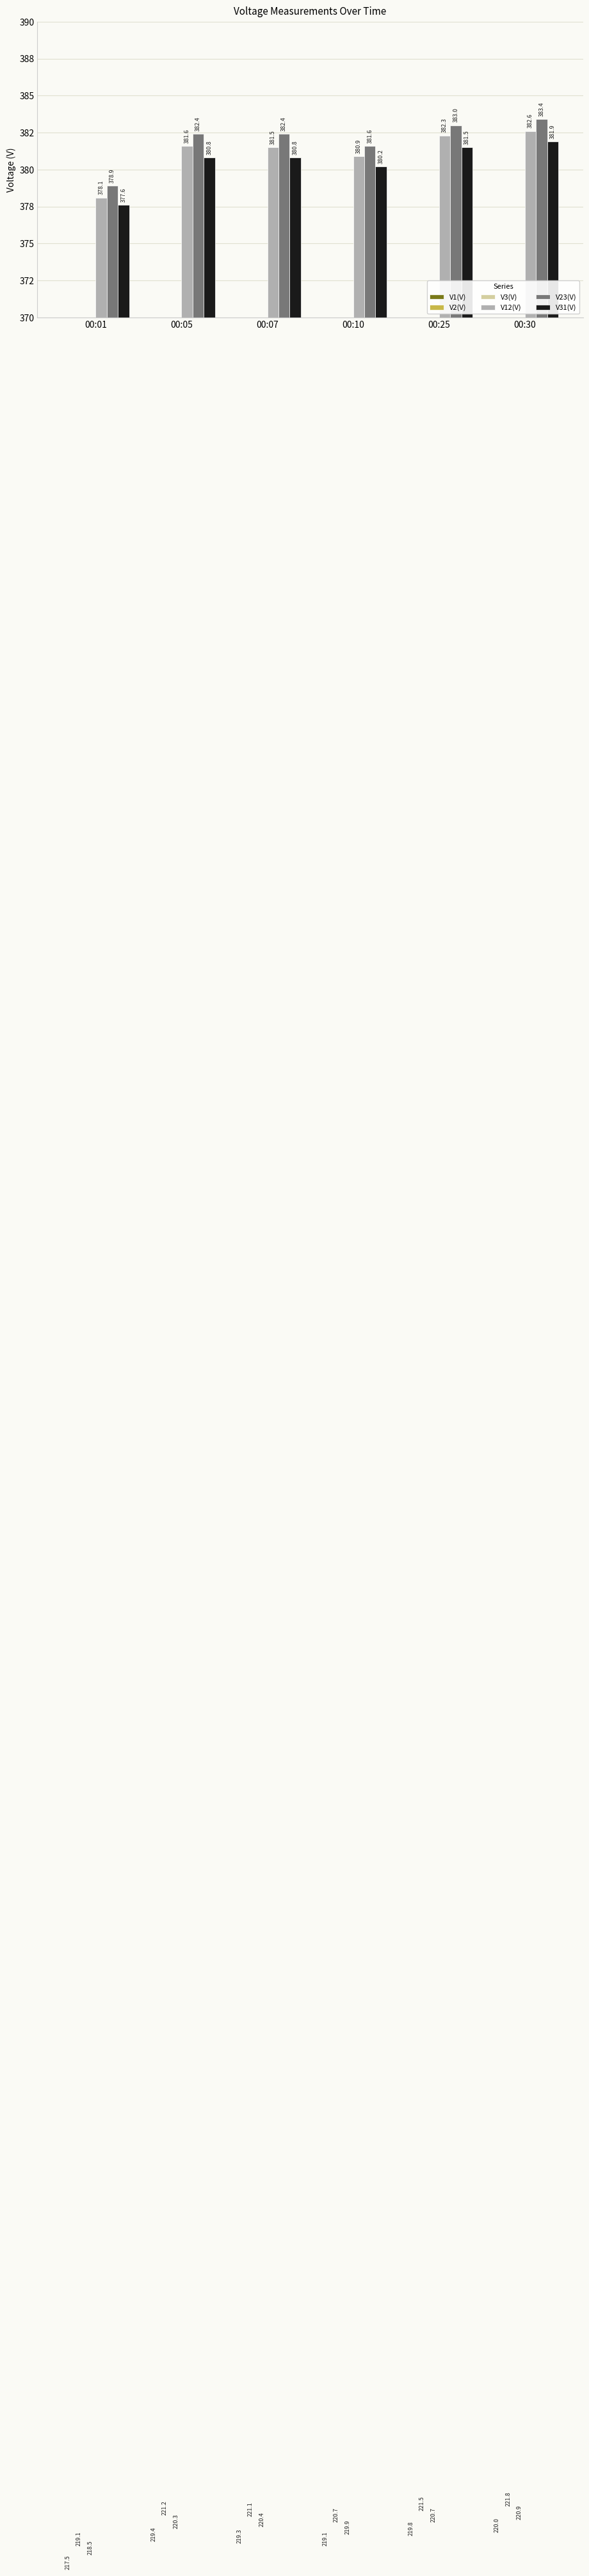

What is the approximate value of V2(V) at 00:01?

219.1